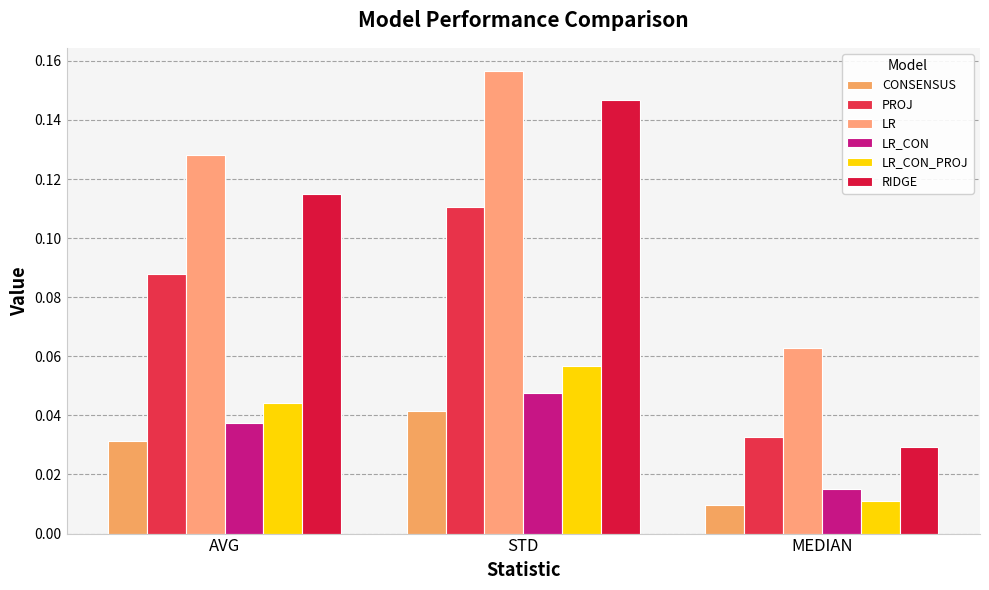

Between AVG and MEDIAN, which series saw the biggest shift?

RIDGE